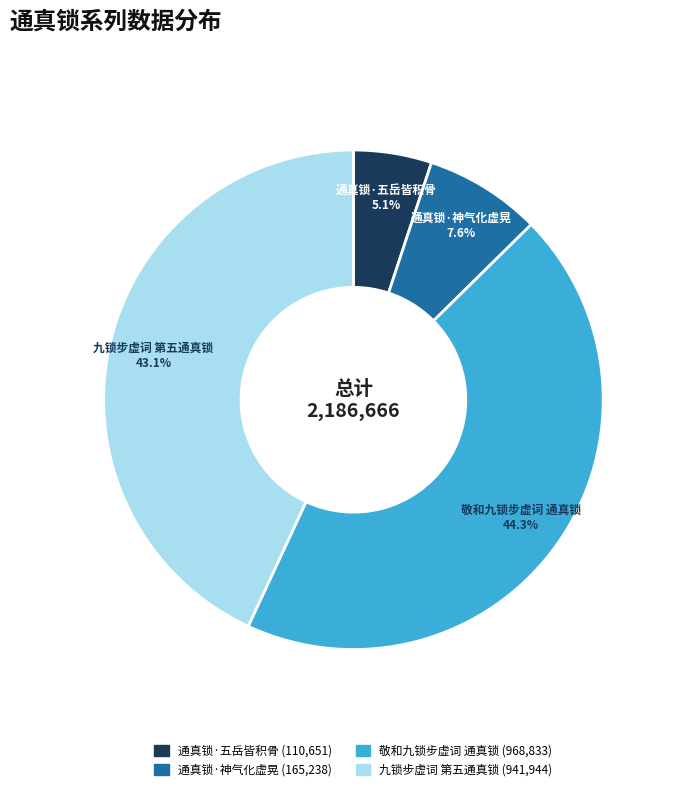

Is there a majority slice in this chart?

No